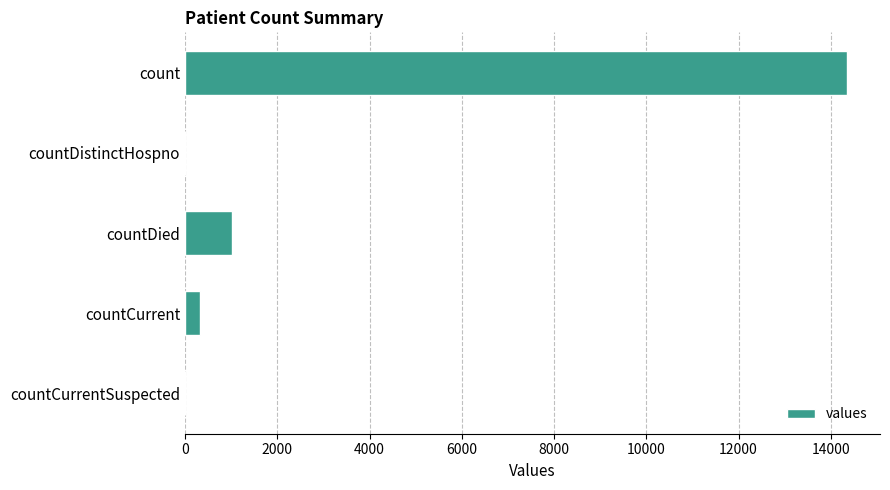

What is the sum of all values?

15706